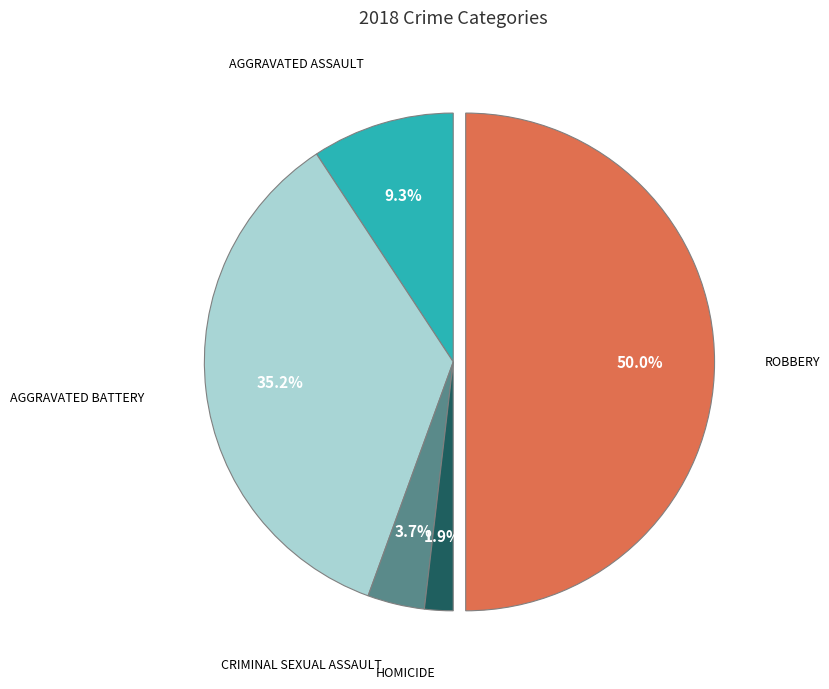

Rank the categories by value from highest to lowest.

Robbery, Aggravated Battery, Aggravated Assault, Criminal Sexual Assault, Homicide